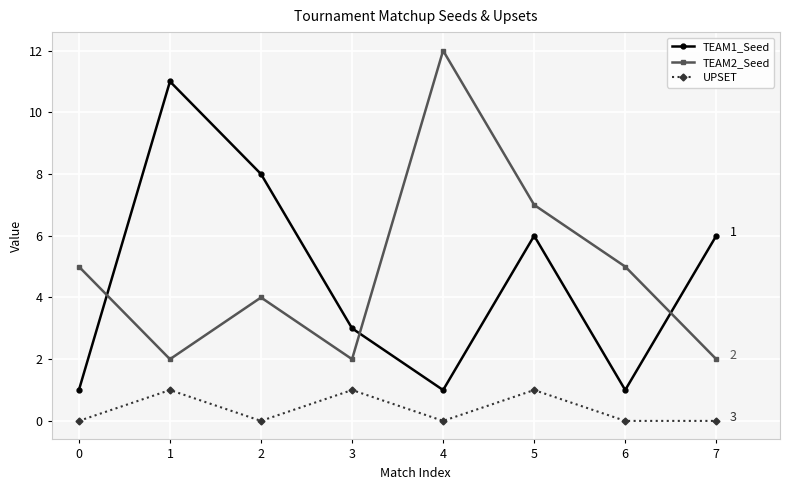

Does the chart display data point markers on the line(s)?

Yes